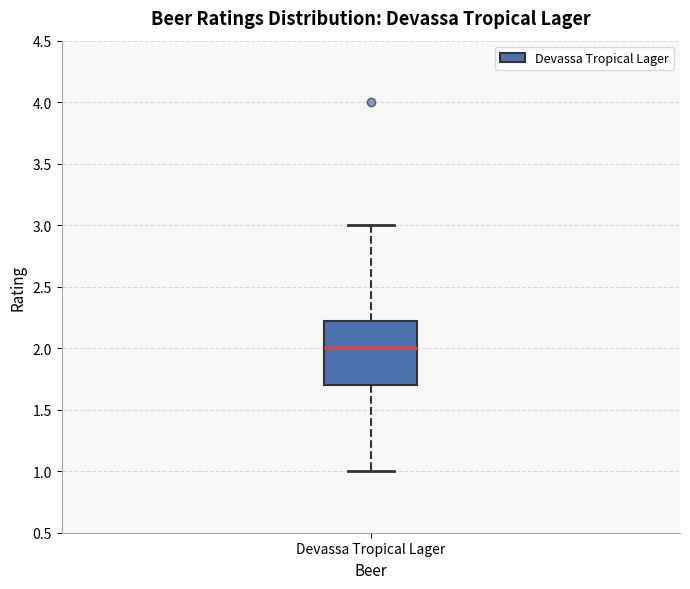

Where is the upper edge of the box for Devassa Tropical Lager on the y-axis? The values are not printed on the chart, so give them approximately, as read against the axis.

2.25